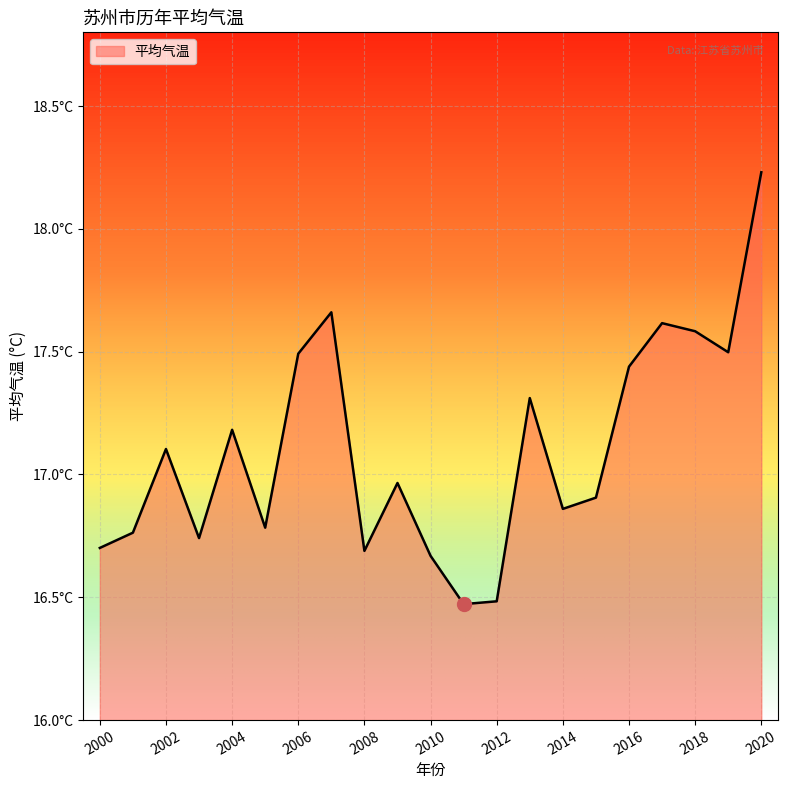

Rank the categories by value from highest to lowest.

2020, 2007, 2017, 2018, 2019, 2006, 2016, 2013, 2004, 2002, 2009, 2015, 2014, 2005, 2001, 2003, 2000, 2008, 2010, 2012, 2011